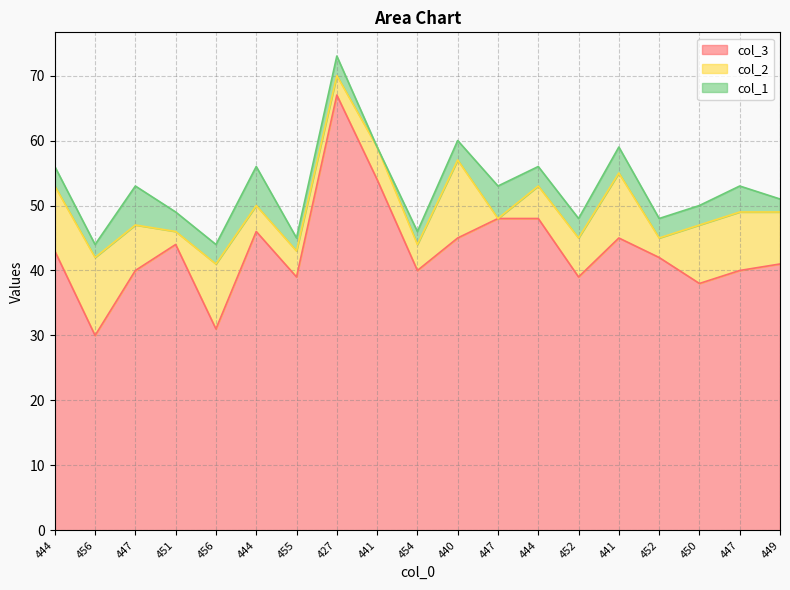

Rank the series at 427 from lowest to highest value.

col_2, col_1, col_3